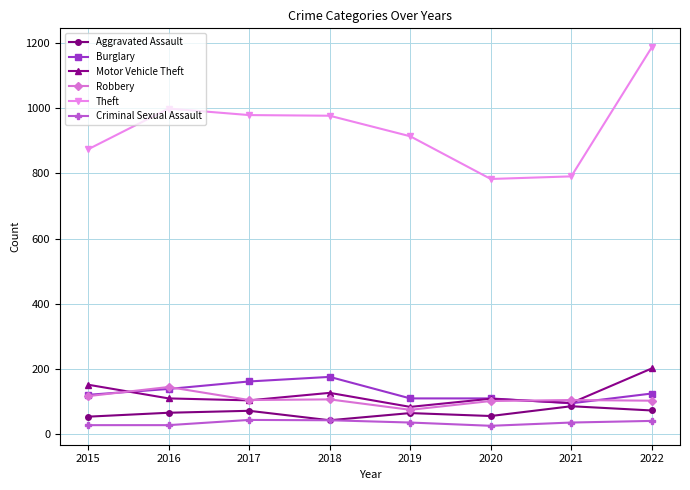

What is the value of the Motor Vehicle Theft point at the 5th from the left?

84